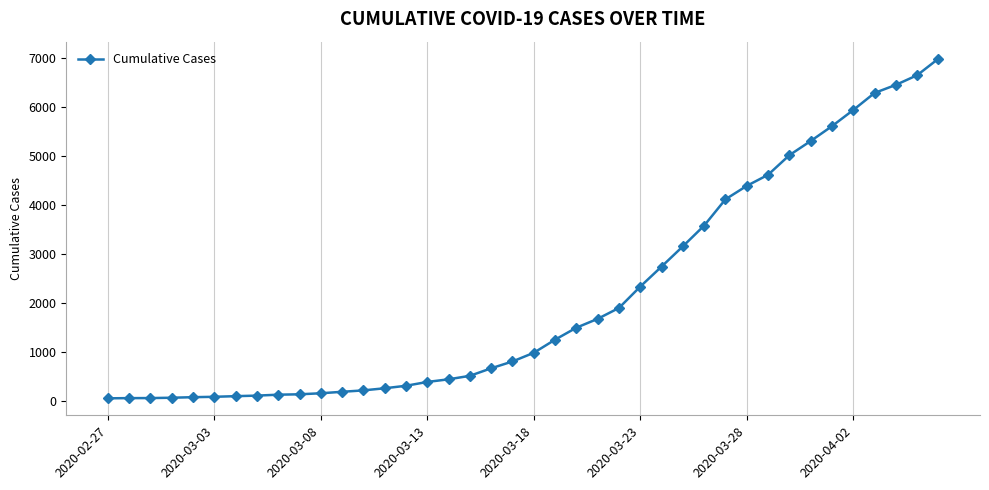

What is the sum of all values?

85677